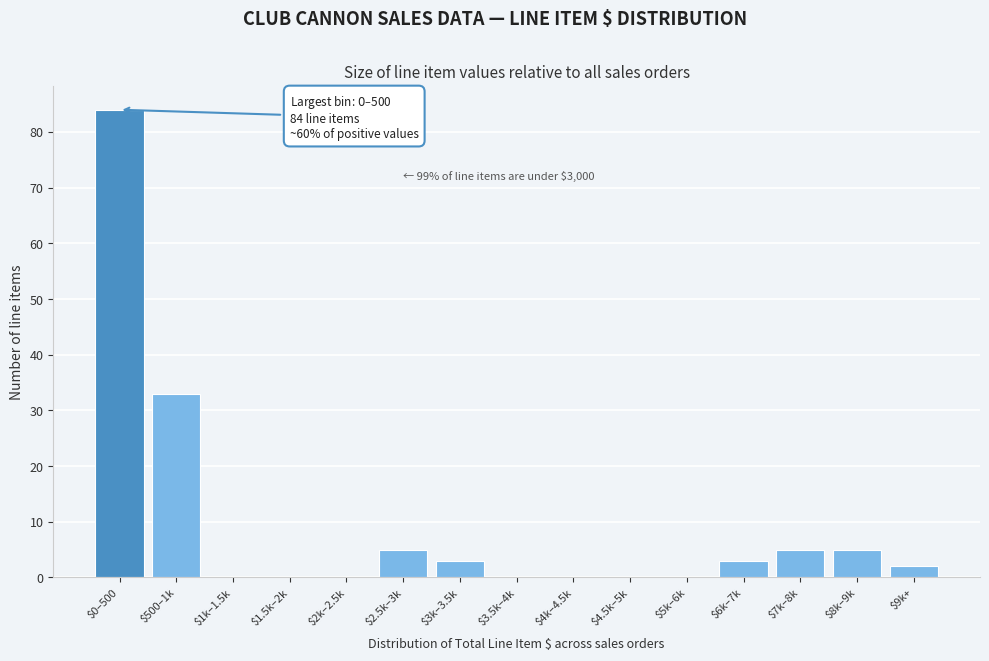

What is the sum of all values?

140